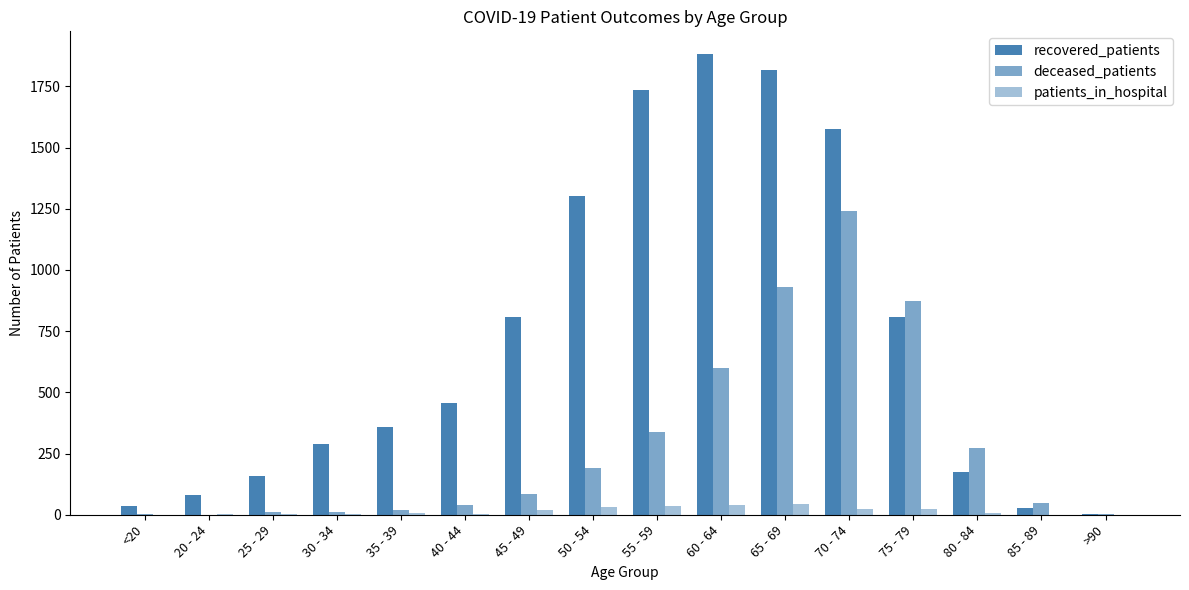

How many data points does each series have?

16